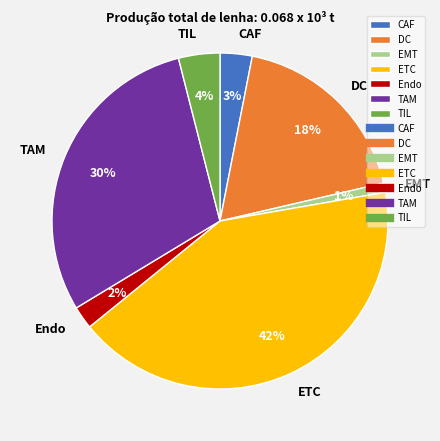

Is there a majority slice in this chart?

No